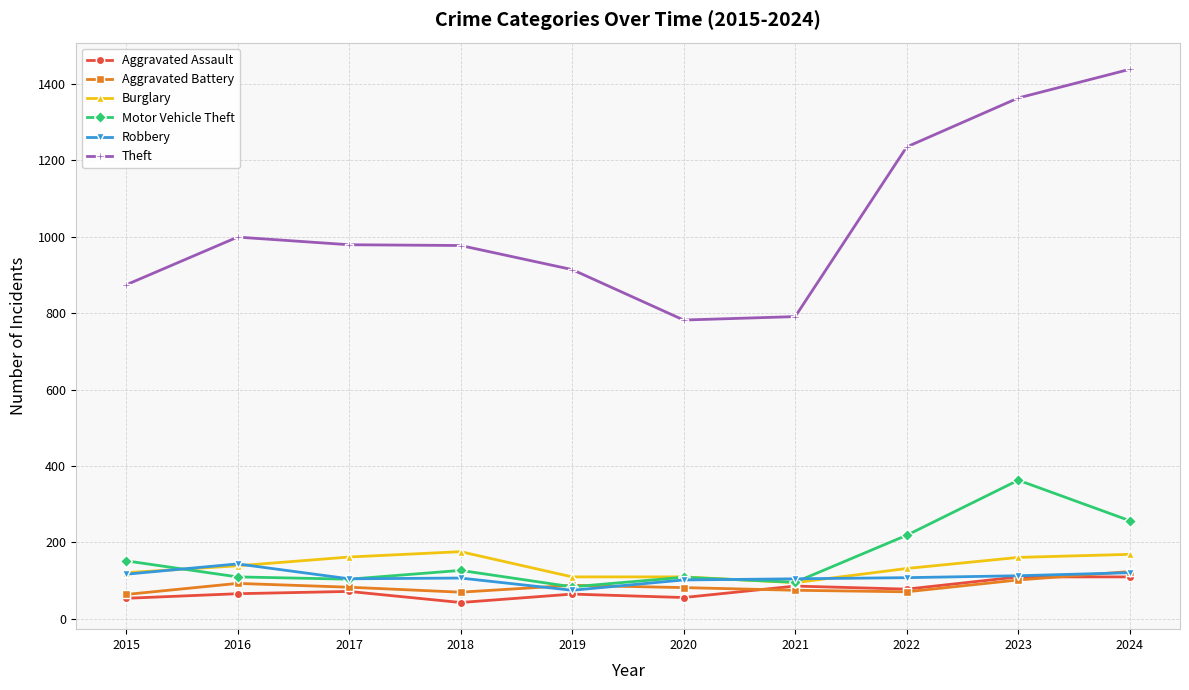

True or false: Theft has more than 0 points higher than both neighbors.

True